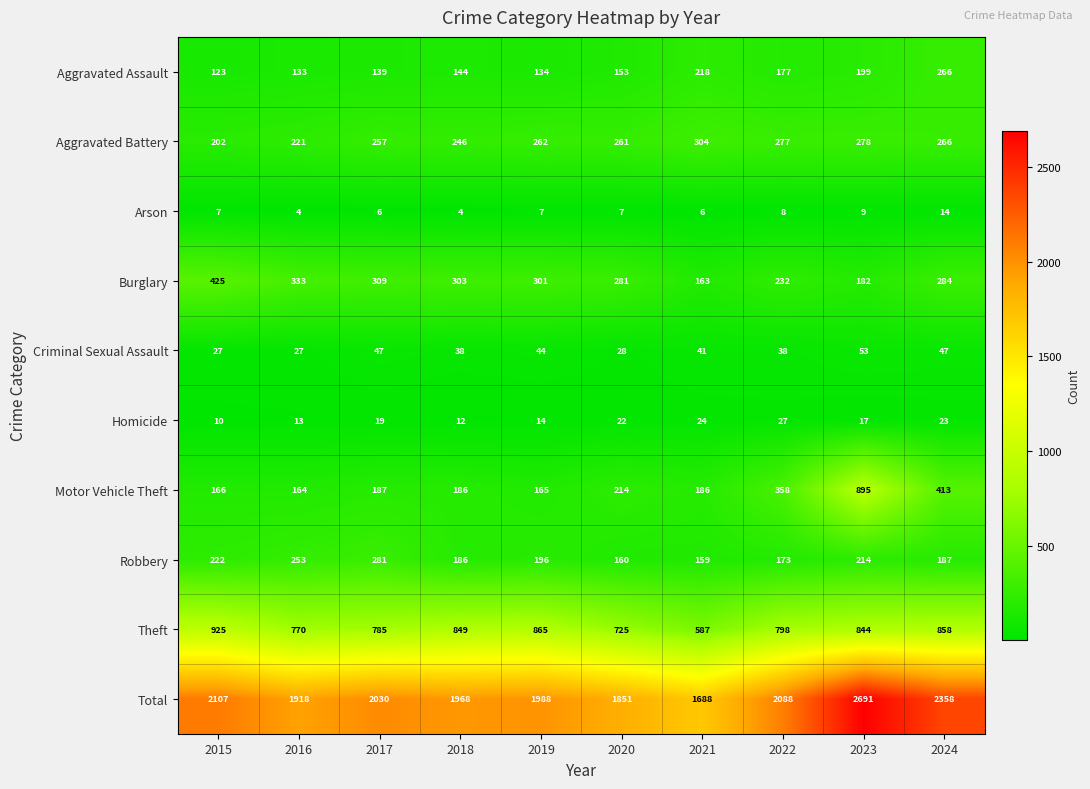

How many distinct data groups are displayed?

10